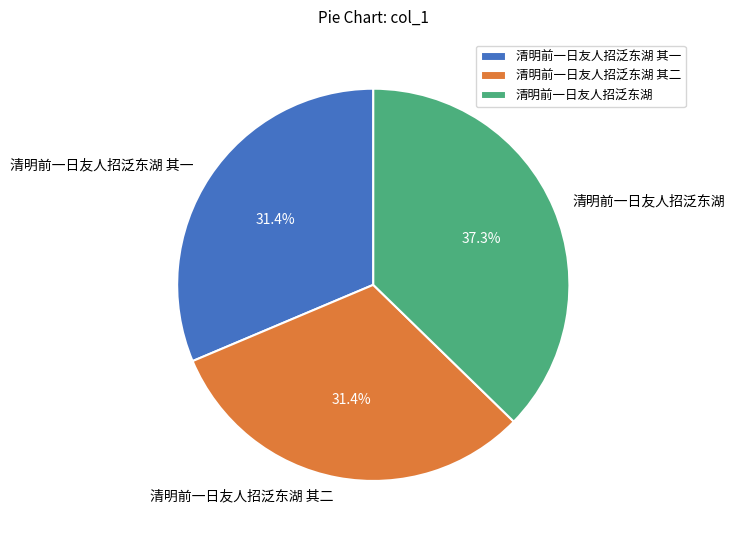

How many segments does this pie chart have?

3